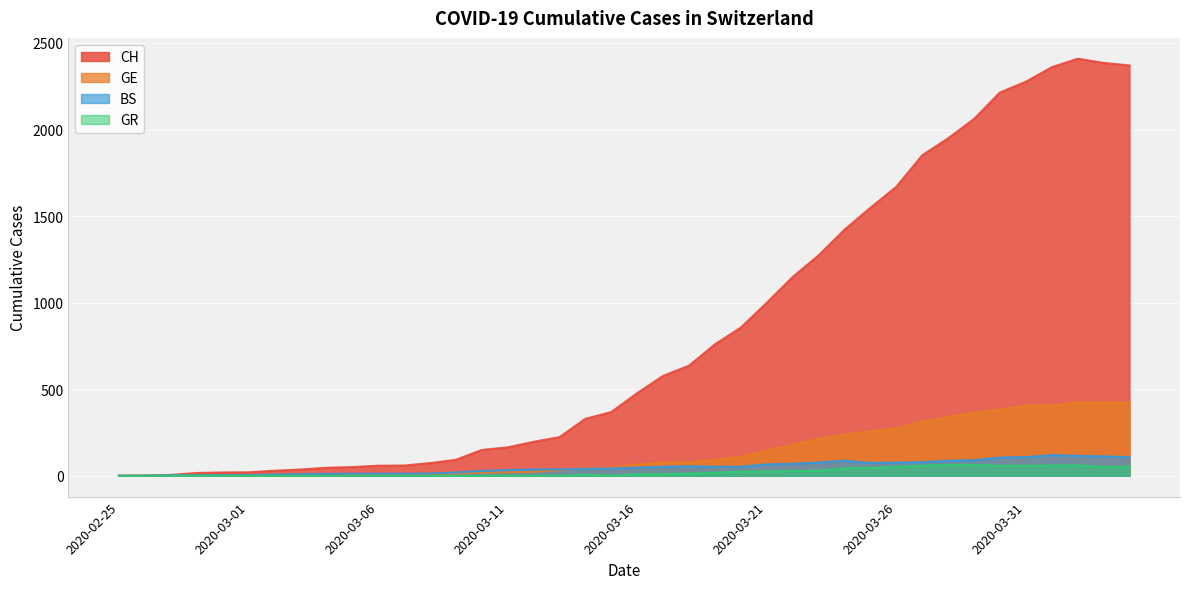

How many data points in GR are less than 9?

20